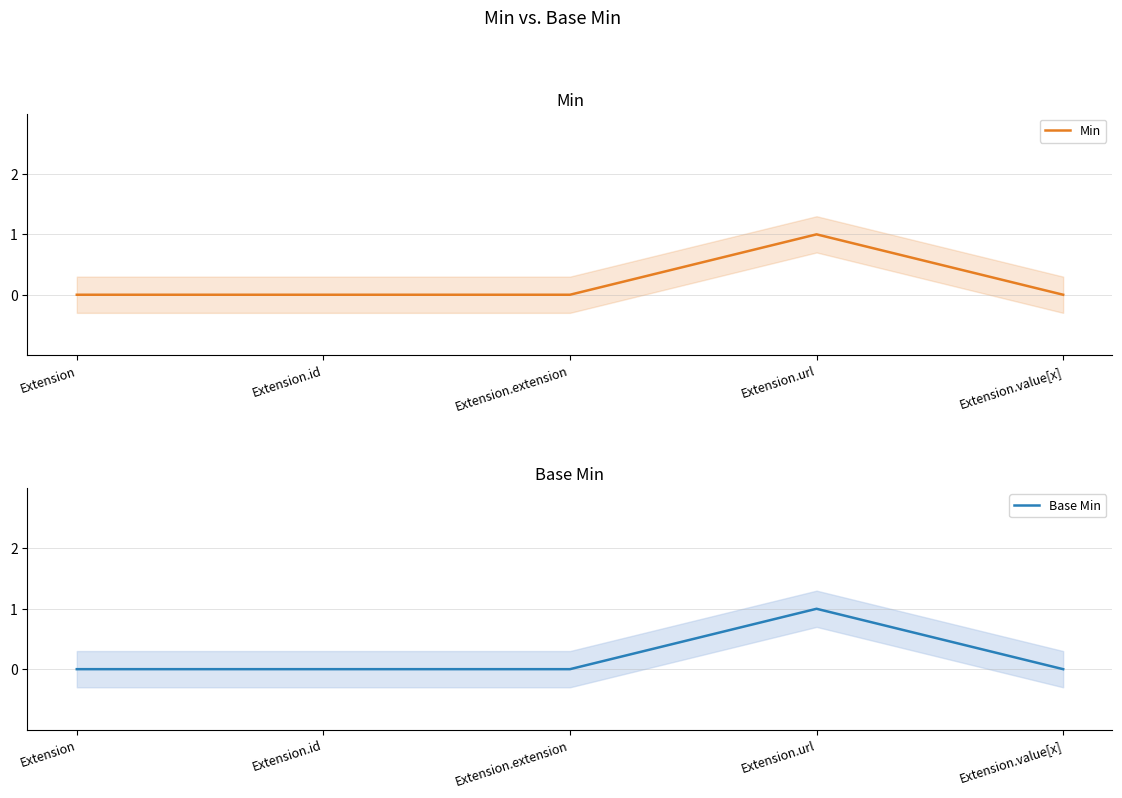

What position from the right is Extension.value[x]?

1